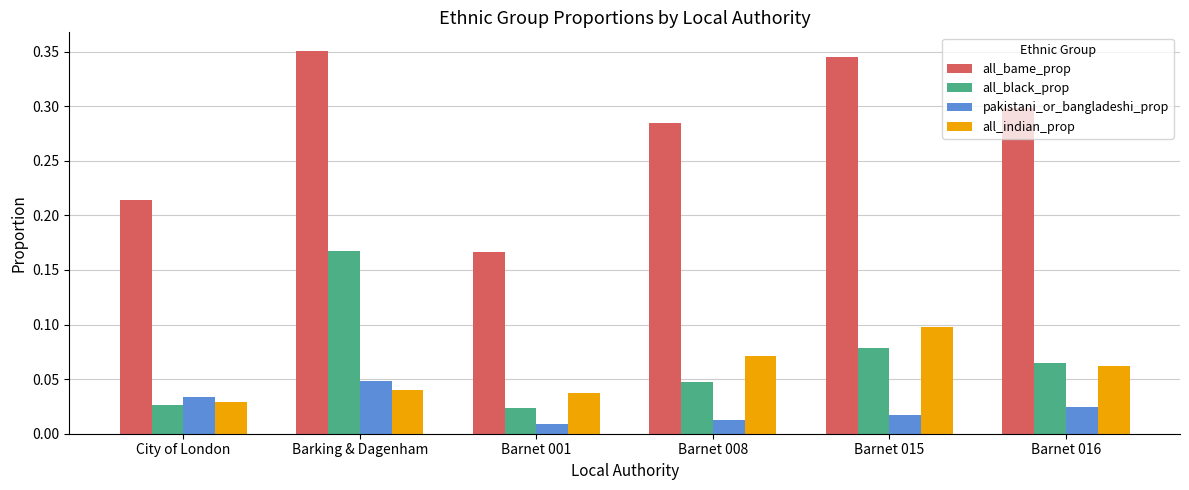

Which series has the widest spread of values?

all_bame_prop